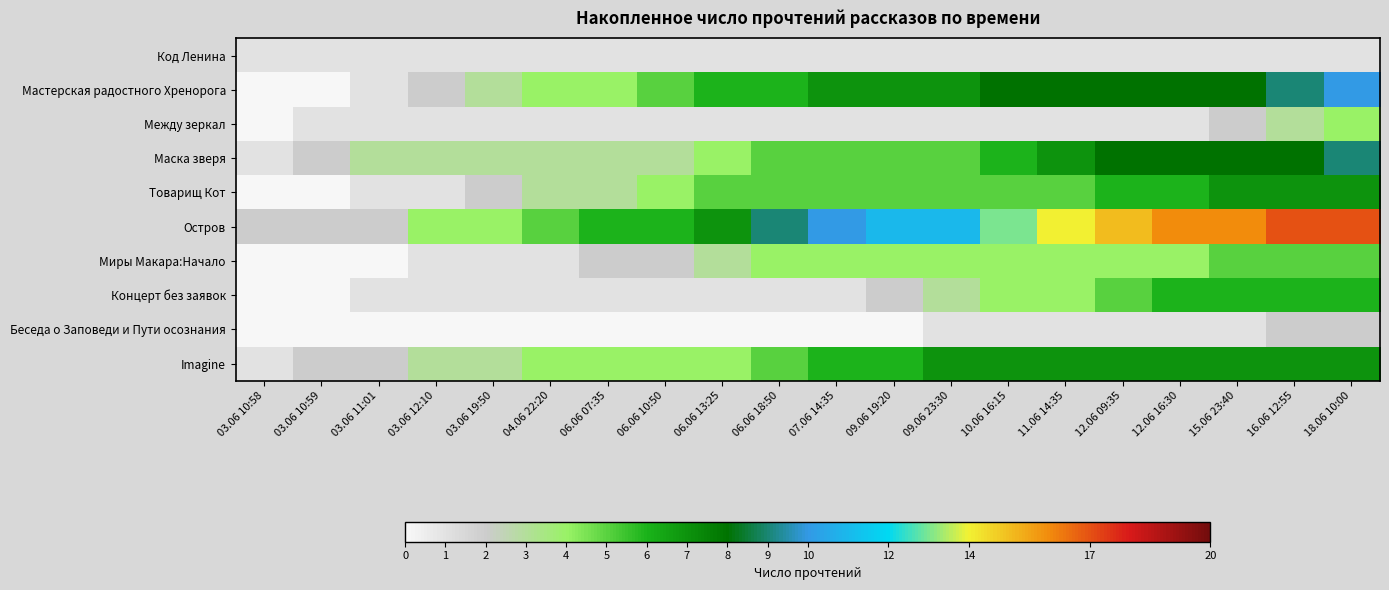

Reading left to right, transcribe all the data shown in this chart.

Код Ленина: 03.06 10:58=1	03.06 10:59=1	03.06 11:01=1	03.06 12:10=1	03.06 19:50=1	04.06 22:20=1	06.06 07:35=1	06.06 10:50=1	06.06 13:25=1	06.06 18:50=1	07.06 14:35=1	09.06 19:20=1	09.06 23:30=1	10.06 16:15=1	11.06 14:35=1	12.06 09:35=1	12.06 16:30=1	15.06 23:40=1	16.06 12:55=1	18.06 10:00=1
Мастерская радостного Хренорога: 03.06 10:58=0	03.06 10:59=0	03.06 11:01=1	03.06 12:10=2	03.06 19:50=3	04.06 22:20=4	06.06 07:35=4	06.06 10:50=5	06.06 13:25=6	06.06 18:50=6	07.06 14:35=7	09.06 19:20=7	09.06 23:30=7	10.06 16:15=8	11.06 14:35=8	12.06 09:35=8	12.06 16:30=8	15.06 23:40=8	16.06 12:55=9	18.06 10:00=10
Между зеркал: 03.06 10:58=0	03.06 10:59=1	03.06 11:01=1	03.06 12:10=1	03.06 19:50=1	04.06 22:20=1	06.06 07:35=1	06.06 10:50=1	06.06 13:25=1	06.06 18:50=1	07.06 14:35=1	09.06 19:20=1	09.06 23:30=1	10.06 16:15=1	11.06 14:35=1	12.06 09:35=1	12.06 16:30=1	15.06 23:40=2	16.06 12:55=3	18.06 10:00=4
Маска зверя: 03.06 10:58=1	03.06 10:59=2	03.06 11:01=3	03.06 12:10=3	03.06 19:50=3	04.06 22:20=3	06.06 07:35=3	06.06 10:50=3	06.06 13:25=4	06.06 18:50=5	07.06 14:35=5	09.06 19:20=5	09.06 23:30=5	10.06 16:15=6	11.06 14:35=7	12.06 09:35=8	12.06 16:30=8	15.06 23:40=8	16.06 12:55=8	18.06 10:00=9
Товарищ Кот: 03.06 10:58=0	03.06 10:59=0	03.06 11:01=1	03.06 12:10=1	03.06 19:50=2	04.06 22:20=3	06.06 07:35=3	06.06 10:50=4	06.06 13:25=5	06.06 18:50=5	07.06 14:35=5	09.06 19:20=5	09.06 23:30=5	10.06 16:15=5	11.06 14:35=5	12.06 09:35=6	12.06 16:30=6	15.06 23:40=7	16.06 12:55=7	18.06 10:00=7
Остров: 03.06 10:58=2	03.06 10:59=2	03.06 11:01=2	03.06 12:10=4	03.06 19:50=4	04.06 22:20=5	06.06 07:35=6	06.06 10:50=6	06.06 13:25=7	06.06 18:50=9	07.06 14:35=10	09.06 19:20=11	09.06 23:30=11	10.06 16:15=13	11.06 14:35=14	12.06 09:35=15	12.06 16:30=16	15.06 23:40=16	16.06 12:55=17	18.06 10:00=17
Миры Макара:Начало: 03.06 10:58=0	03.06 10:59=0	03.06 11:01=0	03.06 12:10=1	03.06 19:50=1	04.06 22:20=1	06.06 07:35=2	06.06 10:50=2	06.06 13:25=3	06.06 18:50=4	07.06 14:35=4	09.06 19:20=4	09.06 23:30=4	10.06 16:15=4	11.06 14:35=4	12.06 09:35=4	12.06 16:30=4	15.06 23:40=5	16.06 12:55=5	18.06 10:00=5
Концерт без заявок: 03.06 10:58=0	03.06 10:59=0	03.06 11:01=1	03.06 12:10=1	03.06 19:50=1	04.06 22:20=1	06.06 07:35=1	06.06 10:50=1	06.06 13:25=1	06.06 18:50=1	07.06 14:35=1	09.06 19:20=2	09.06 23:30=3	10.06 16:15=4	11.06 14:35=4	12.06 09:35=5	12.06 16:30=6	15.06 23:40=6	16.06 12:55=6	18.06 10:00=6
Беседа о Заповеди и Пути осознания: 03.06 10:58=0	03.06 10:59=0	03.06 11:01=0	03.06 12:10=0	03.06 19:50=0	04.06 22:20=0	06.06 07:35=0	06.06 10:50=0	06.06 13:25=0	06.06 18:50=0	07.06 14:35=0	09.06 19:20=0	09.06 23:30=1	10.06 16:15=1	11.06 14:35=1	12.06 09:35=1	12.06 16:30=1	15.06 23:40=1	16.06 12:55=2	18.06 10:00=2
Imagine: 03.06 10:58=1	03.06 10:59=2	03.06 11:01=2	03.06 12:10=3	03.06 19:50=3	04.06 22:20=4	06.06 07:35=4	06.06 10:50=4	06.06 13:25=4	06.06 18:50=5	07.06 14:35=6	09.06 19:20=6	09.06 23:30=7	10.06 16:15=7	11.06 14:35=7	12.06 09:35=7	12.06 16:30=7	15.06 23:40=7	16.06 12:55=7	18.06 10:00=7